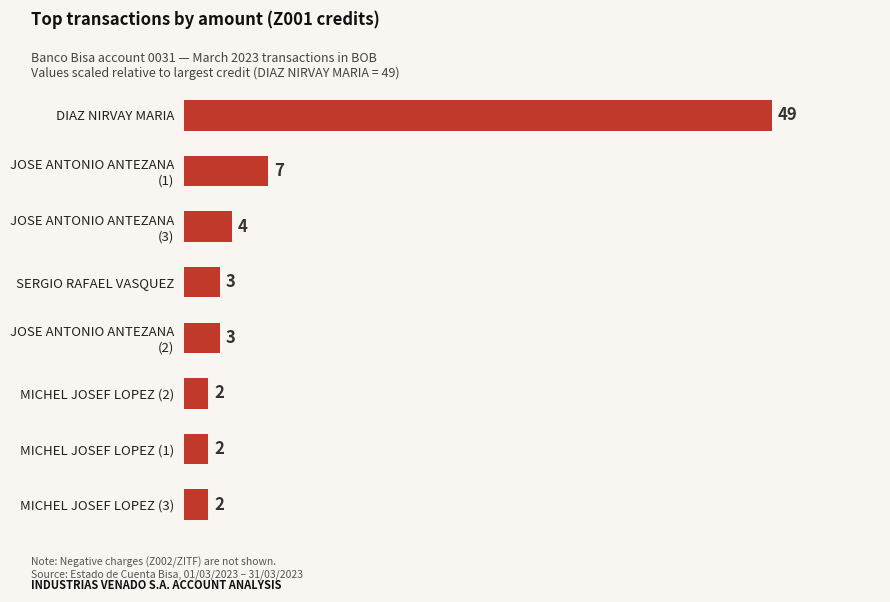

How many bars are there in total?

8